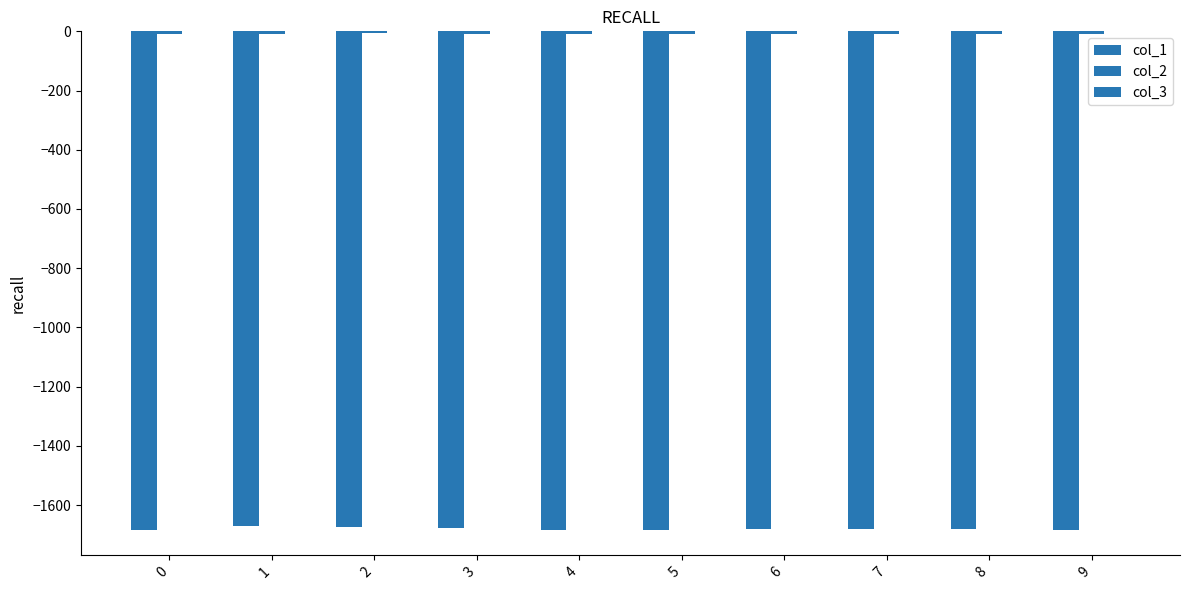

Does the chart contain stacked bars?

No